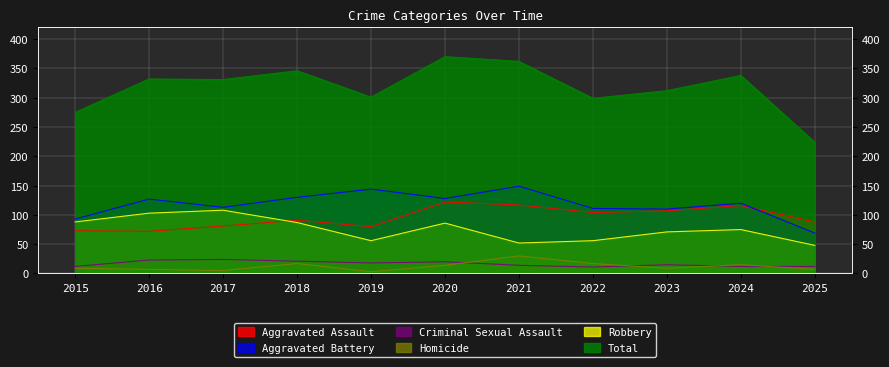

What is the difference between the highest and lowest values at 2022?

288